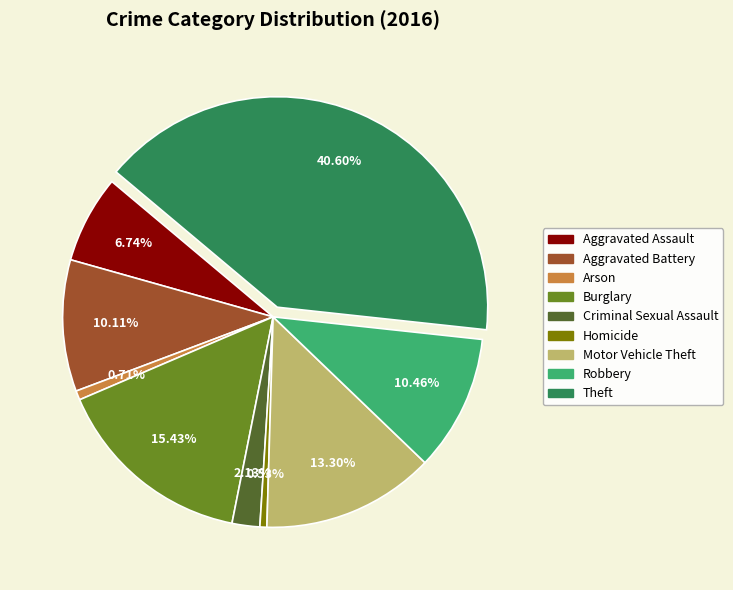

Which has a higher value, Aggravated Battery or Motor Vehicle Theft?

Motor Vehicle Theft